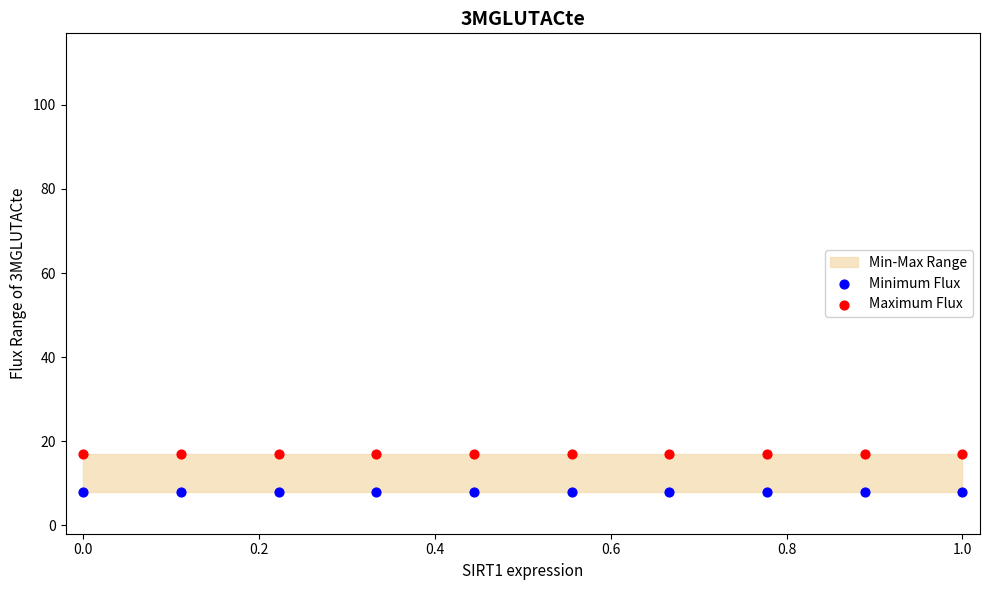

Which series contains the lowest Y value?

Minimum Flux